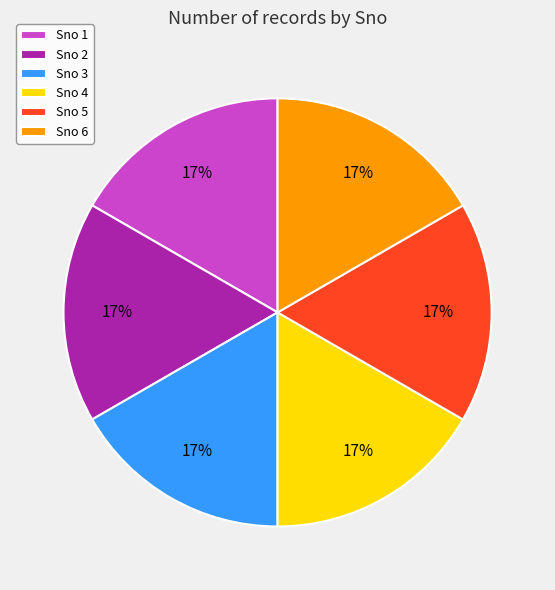

Do Sno 1 and Sno 2 together represent more than half of the pie?

No